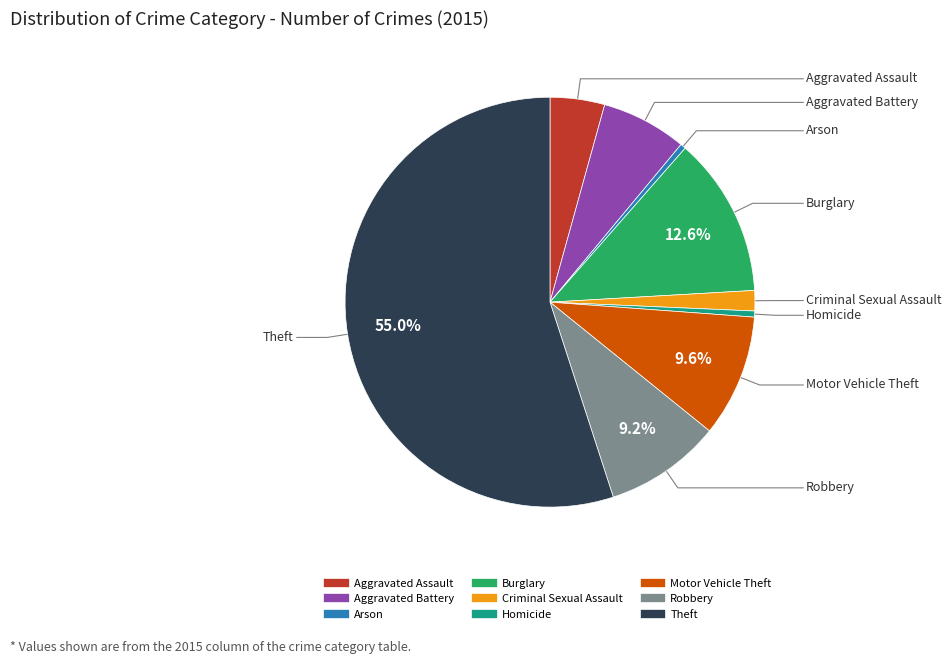

Which category has the biggest portion of the pie?

Theft